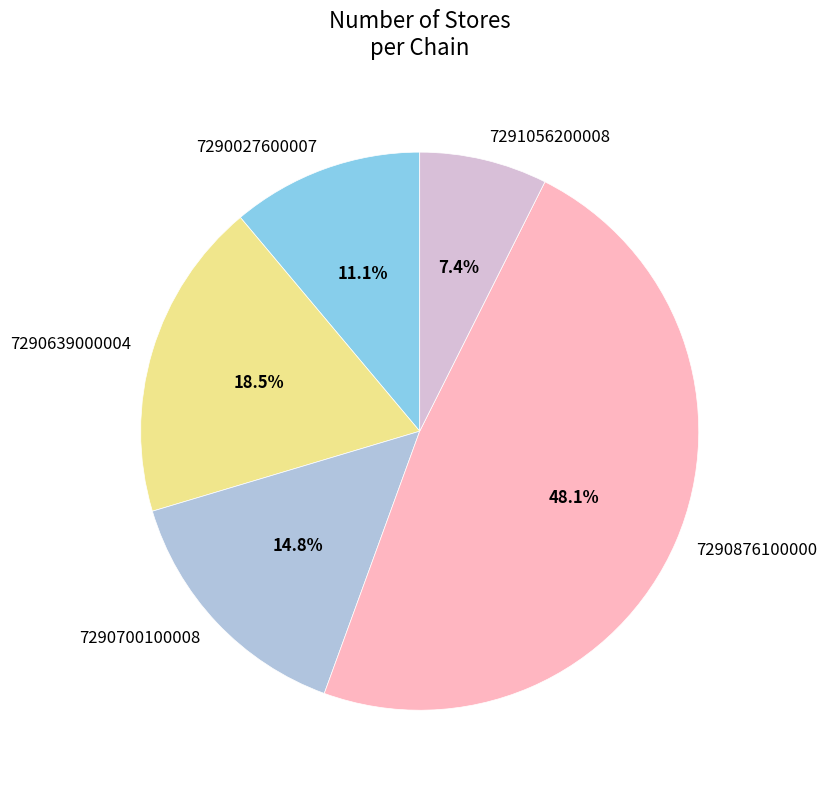

Is there any slice that represents more than half of the pie?

No